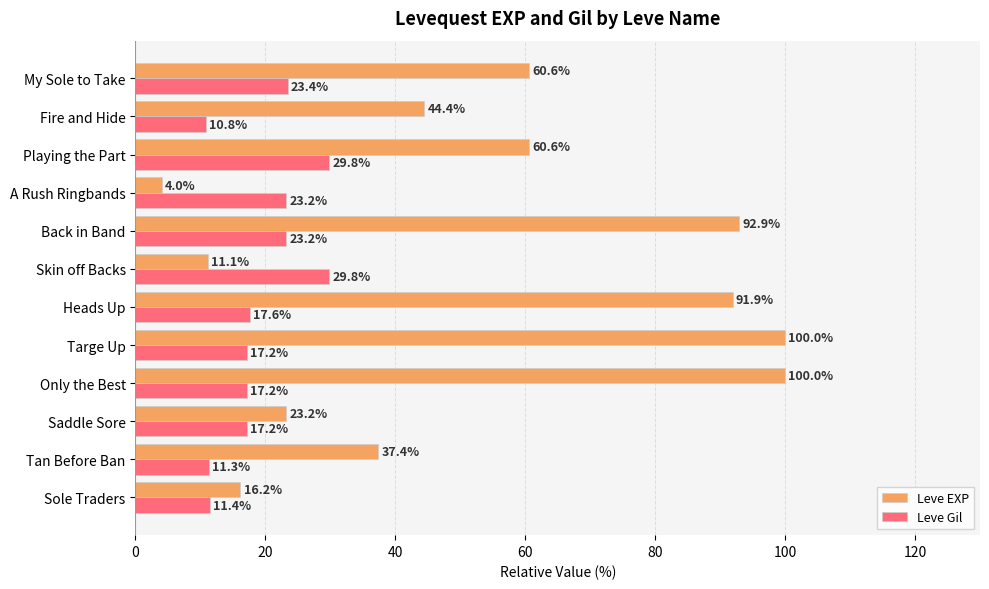

What is the difference between the Leve EXP values at Saddle Sore and Back in Band?

69.7